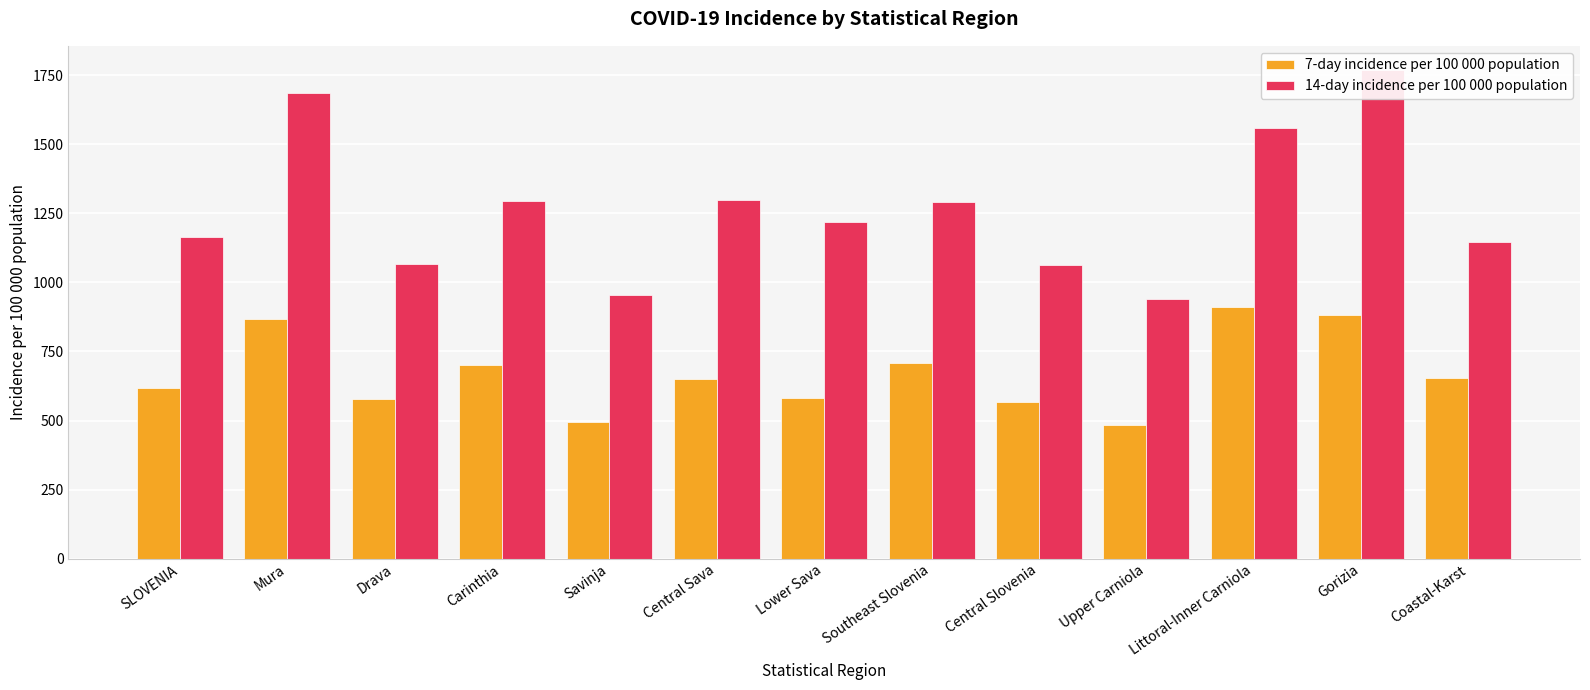

What is the total value across all series at Mura?

2553.7